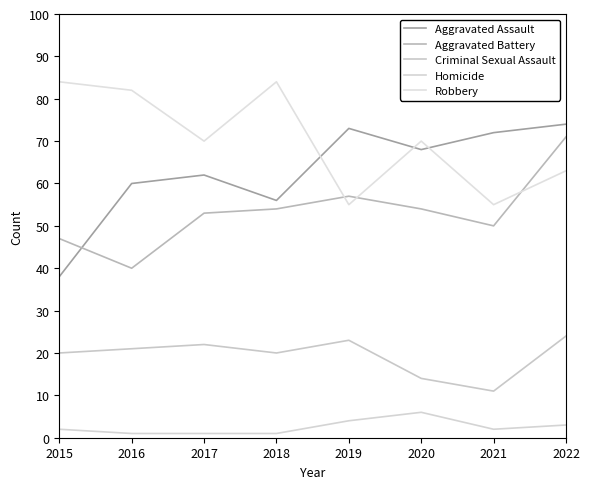

What is the value of the Robbery point at the 3rd from the left?

70